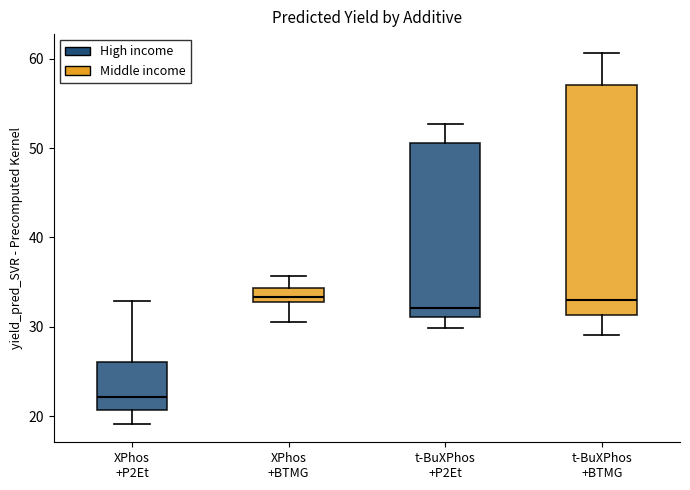

Reading left to right, read every box against the y-axis: the position of its median line, the range the box covers, and the ends of its whiskers. The values are not printed on the chart, so give them approximately, as read against the axis.

XPhos +P2Et: median 22, box 21 to 26, whiskers 19 to 33
XPhos +BTMG: median 33 (inside the box), box 33 to 34, whiskers 31 to 36
t-BuXPhos +P2Et: median 32, box 31 to 51, whiskers 30 to 53
t-BuXPhos +BTMG: median 33, box 31 to 57, whiskers 29 to 61